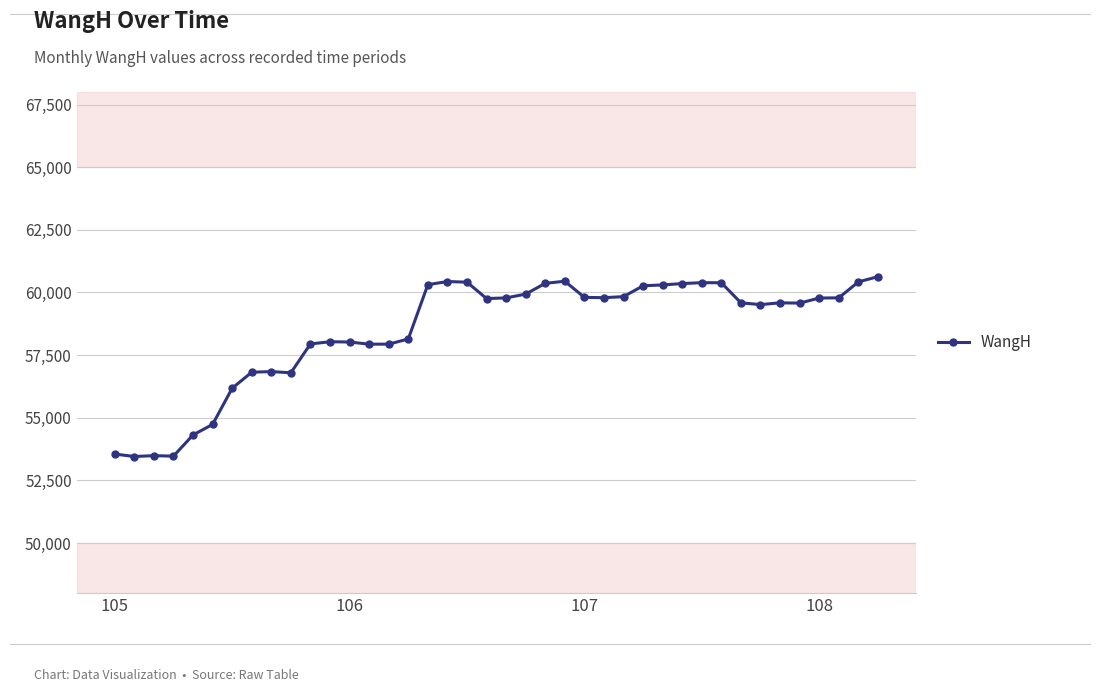

What is the average value?

58477